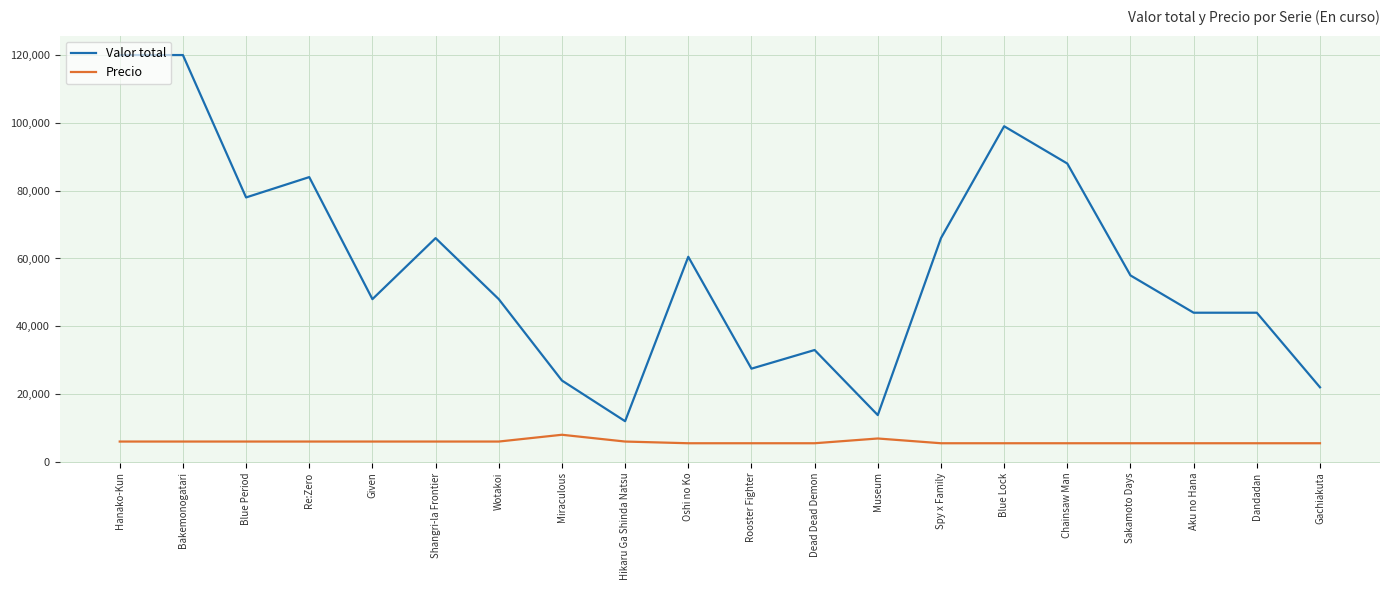

What is the greatest value displayed?

120000